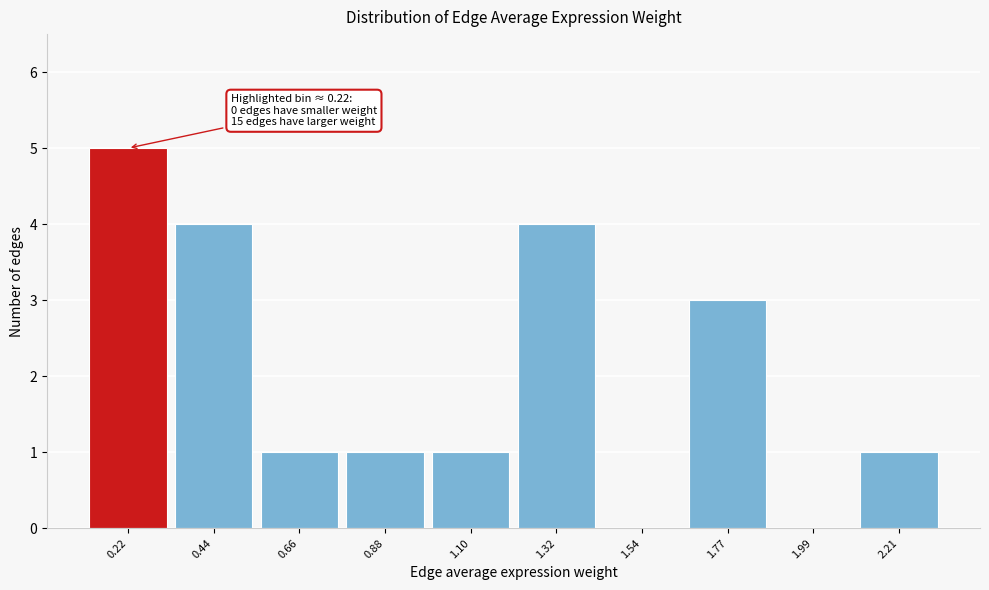

Over which range of the x-axis is the bar tallest?

0.10 to 0.35